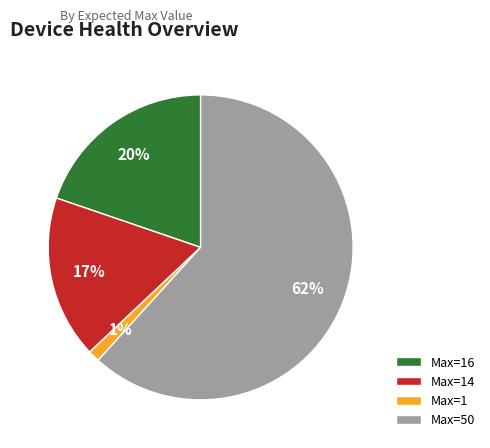

Between Max=50 and Max=1, which is larger?

Max=50